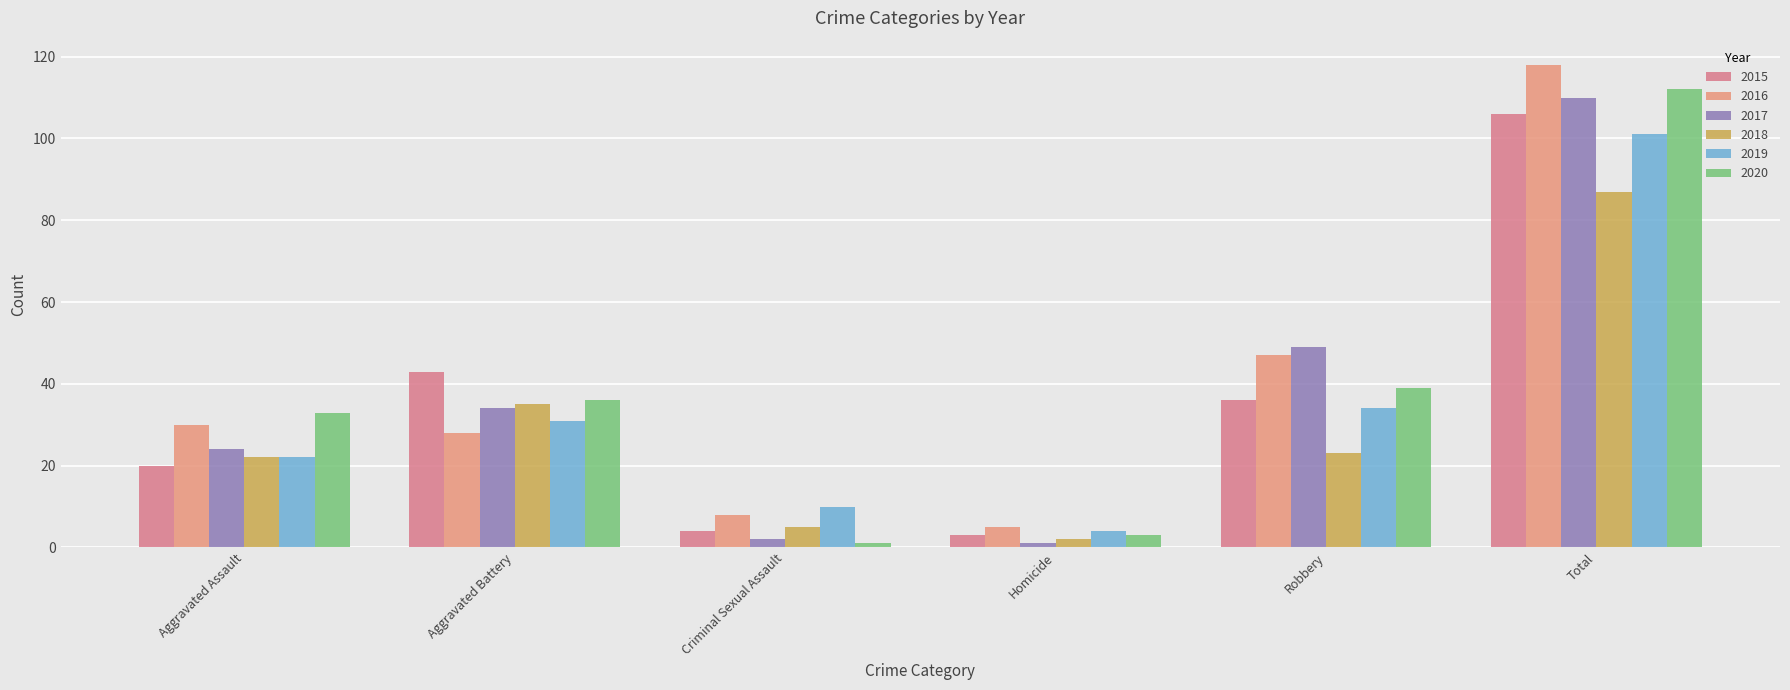

List the series in order of their peak value, highest first.

2016, 2020, 2017, 2015, 2019, 2018